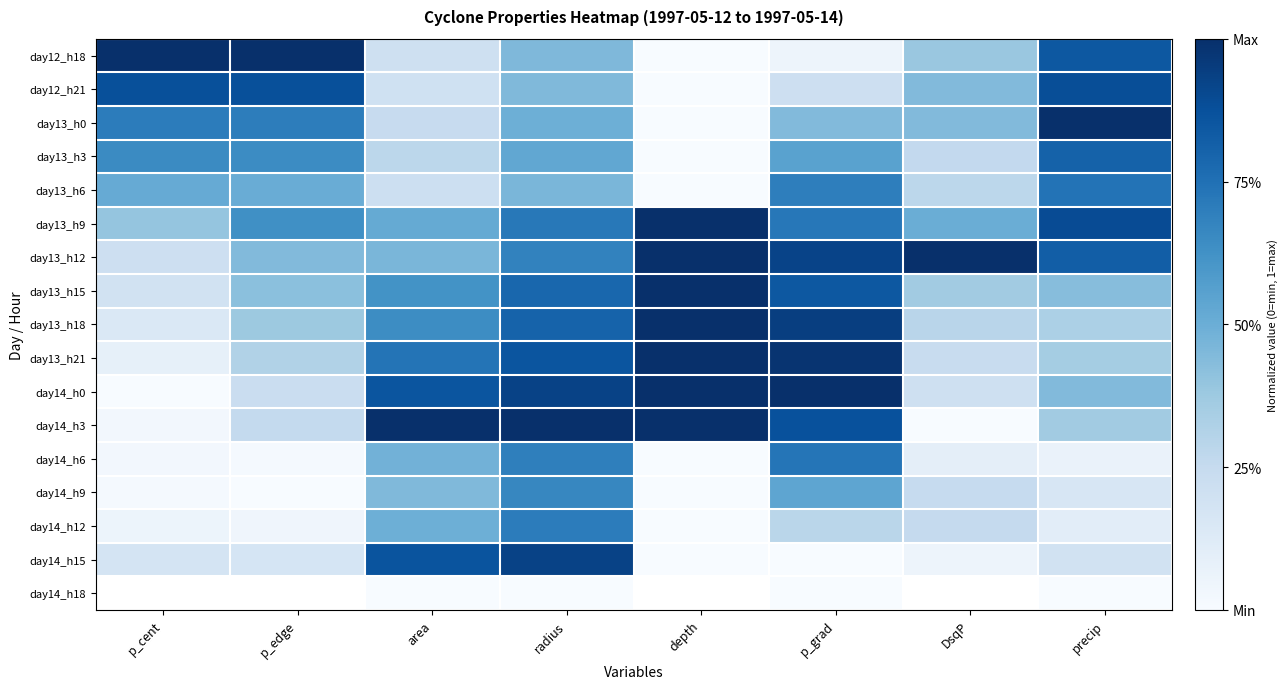

What is the sum of all day12_h18 values?

3.9